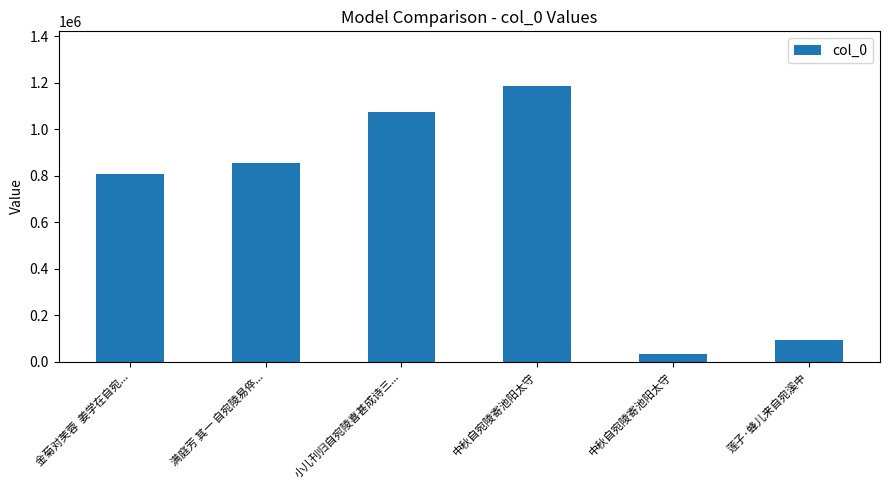

How many bars are there in total?

6